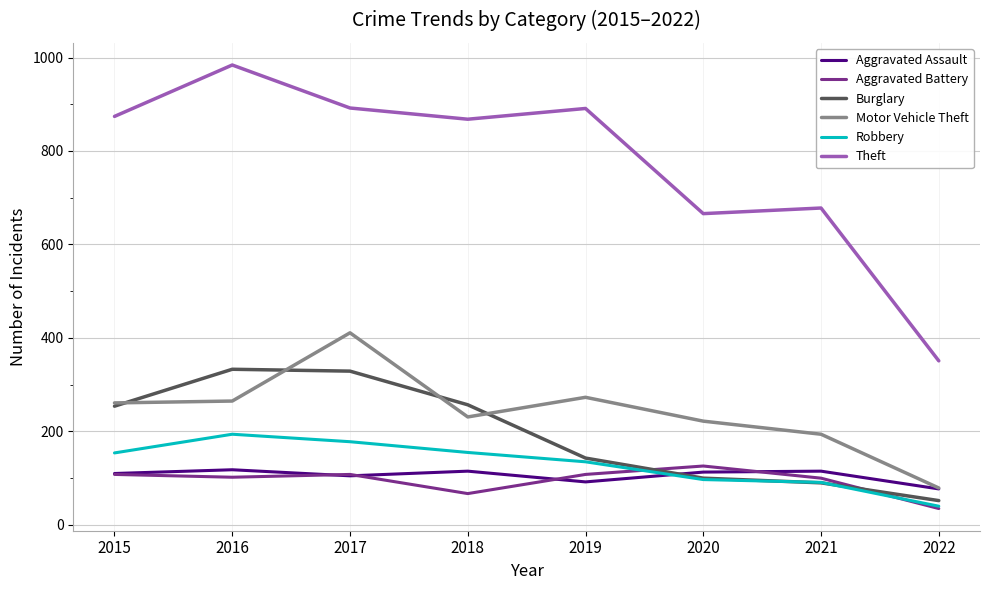

Which series ends up on top after the final intersection of Aggravated Assault and Burglary?

Aggravated Assault